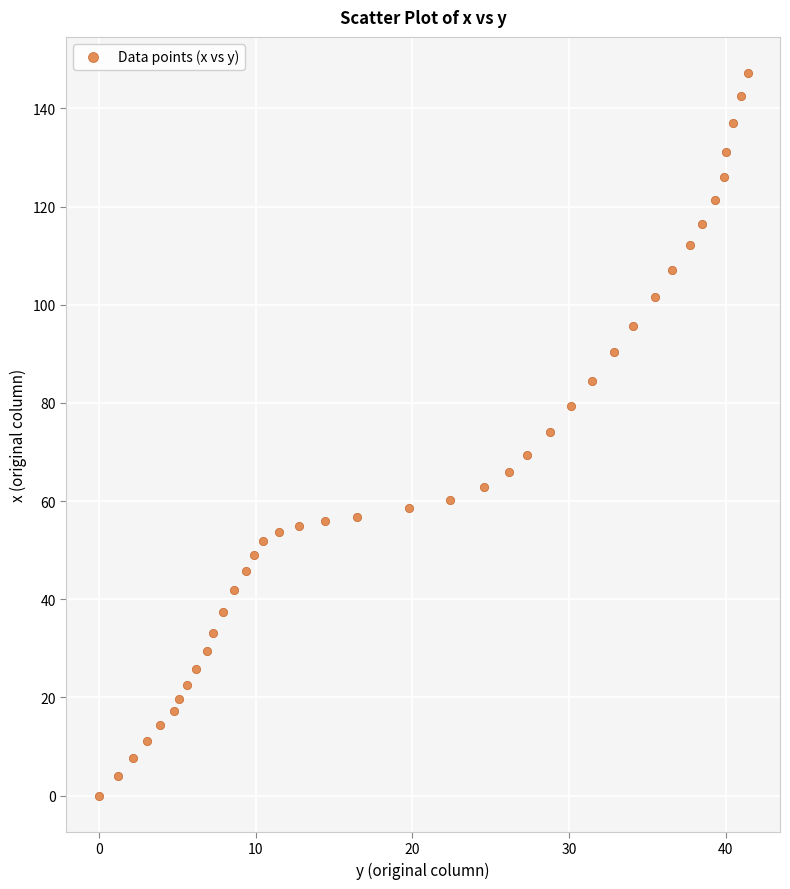

What is the range of X values (max minus min)?

41.4